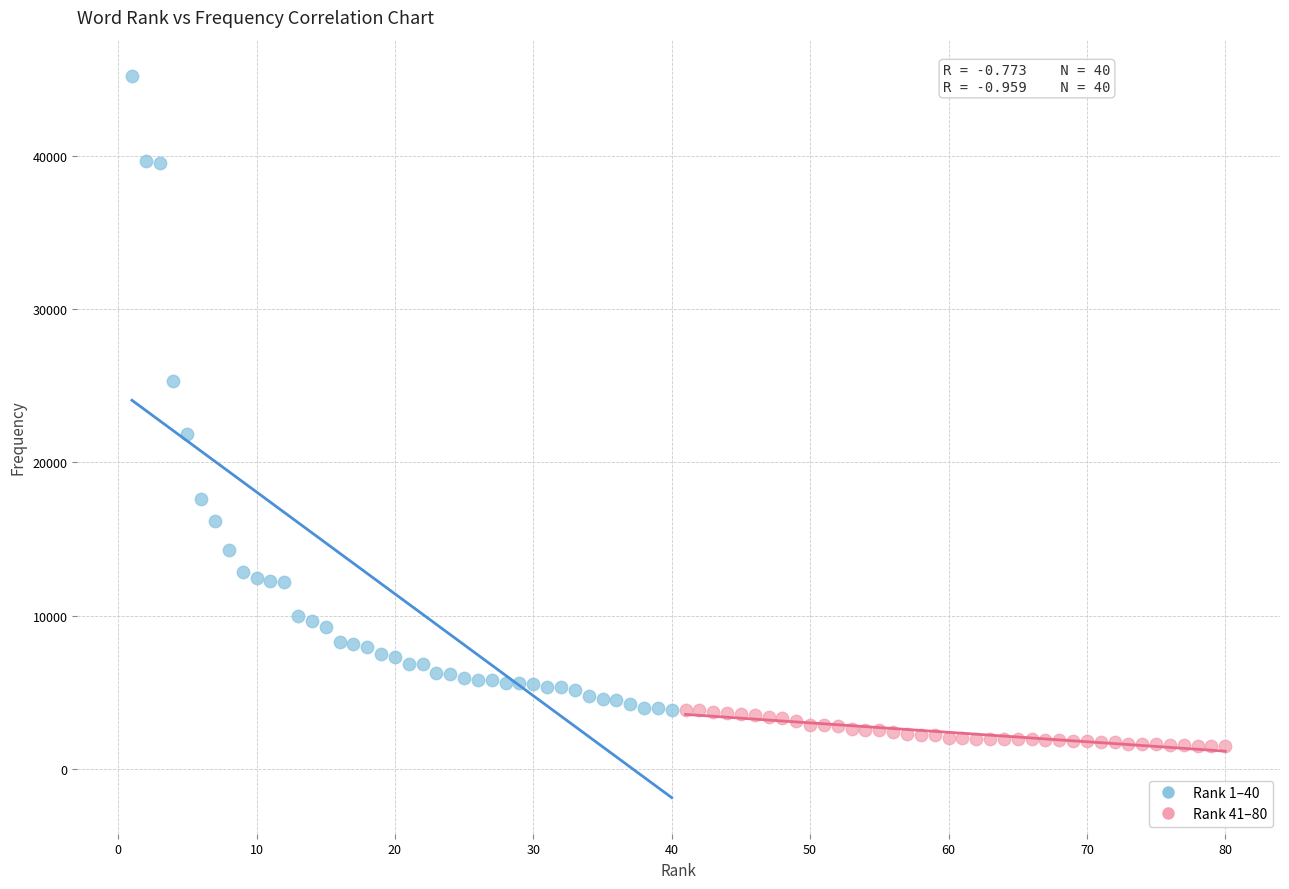

Which series contains the highest Y value?

Rank 1–40